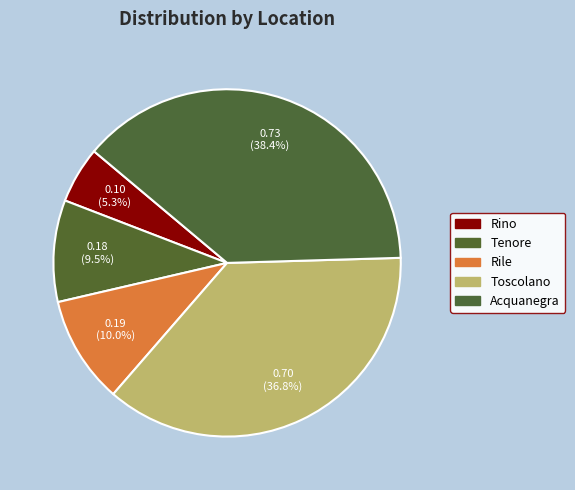

Rank the categories by value from highest to lowest.

Acquanegra, Toscolano, Rile, Tenore, Rino